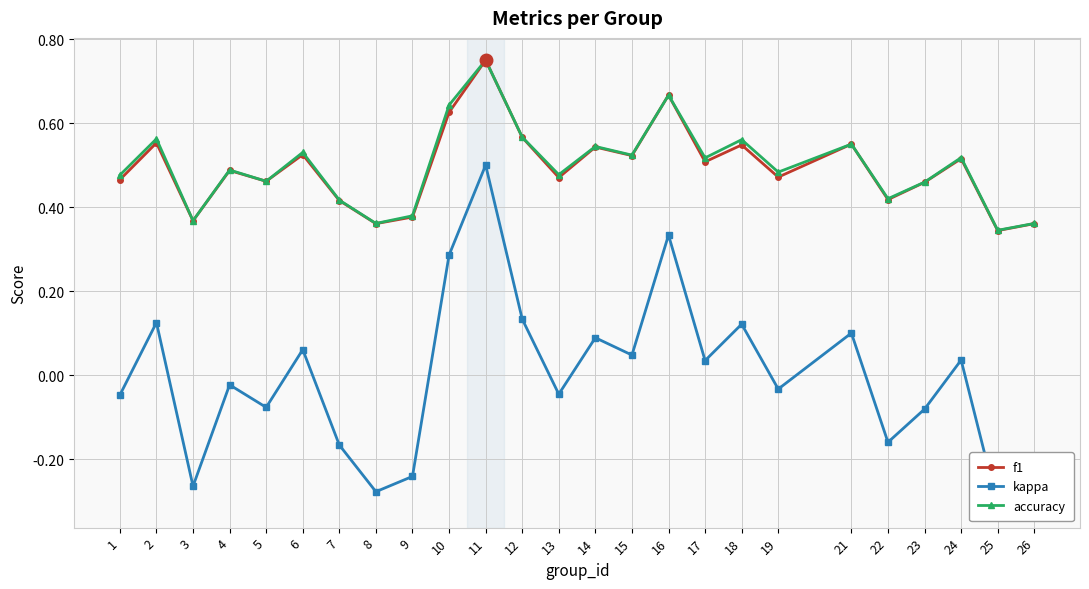

Reading left to right, list all the values displayed in this chart.

f1: 1=0.5	2=0.6	3=0.4	4=0.5	5=0.5	6=0.5	7=0.4	8=0.4	9=0.4	10=0.6	11=0.8	12=0.6	13=0.5	14=0.5	15=0.5	16=0.7	17=0.5	18=0.5	19=0.5	21=0.6	22=0.4	23=0.5	24=0.5	25=0.3	26=0.4
kappa: 1=-0.0	2=0.1	3=-0.3	4=-0.0	5=-0.1	6=0.1	7=-0.2	8=-0.3	9=-0.2	10=0.3	11=0.5	12=0.1	13=-0.0	14=0.1	15=0.0	16=0.3	17=0.0	18=0.1	19=-0.0	21=0.1	22=-0.2	23=-0.1	24=0.0	25=-0.3	26=-0.3
accuracy: 1=0.5	2=0.6	3=0.4	4=0.5	5=0.5	6=0.5	7=0.4	8=0.4	9=0.4	10=0.6	11=0.8	12=0.6	13=0.5	14=0.5	15=0.5	16=0.7	17=0.5	18=0.6	19=0.5	21=0.6	22=0.4	23=0.5	24=0.5	25=0.3	26=0.4